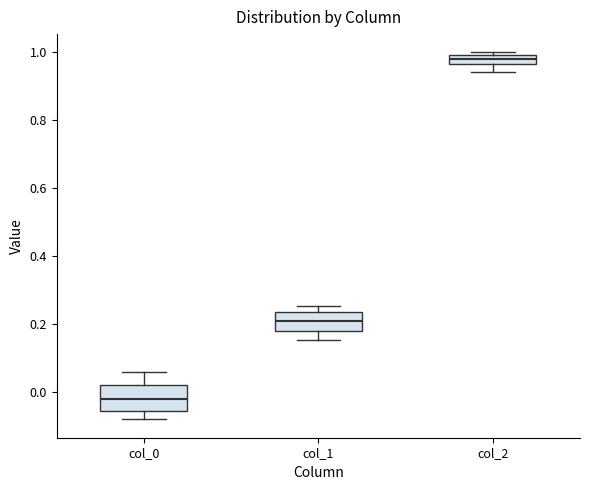

Which box has the lowest median line?

col_0